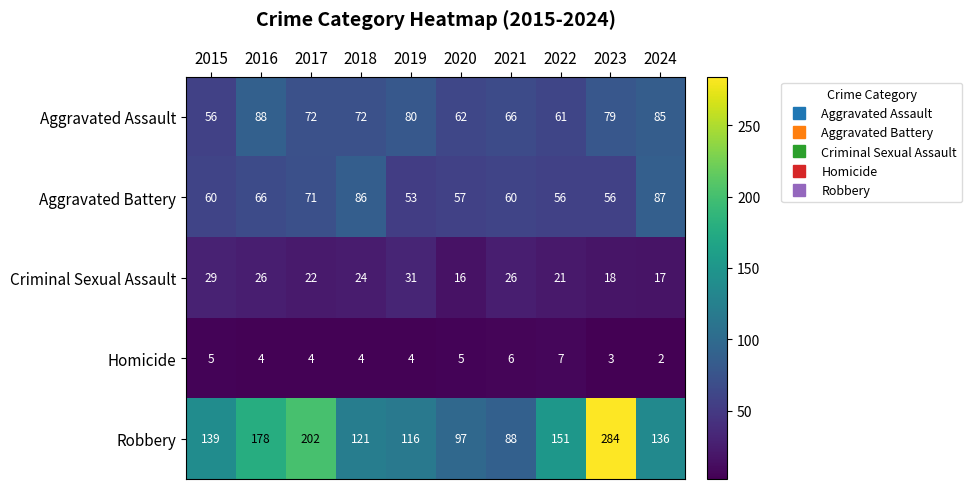

At how many categories does at least one series exceed 22?

10